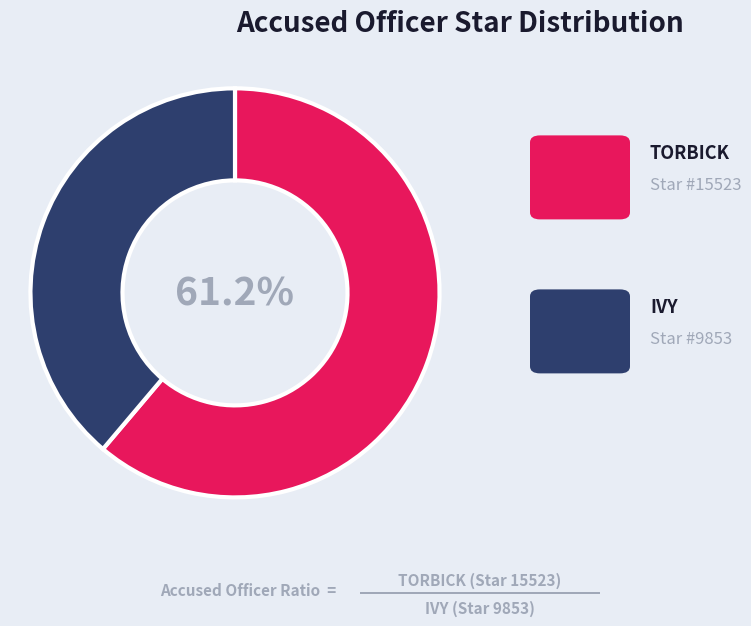

Is there any slice that represents more than half of the pie?

Yes